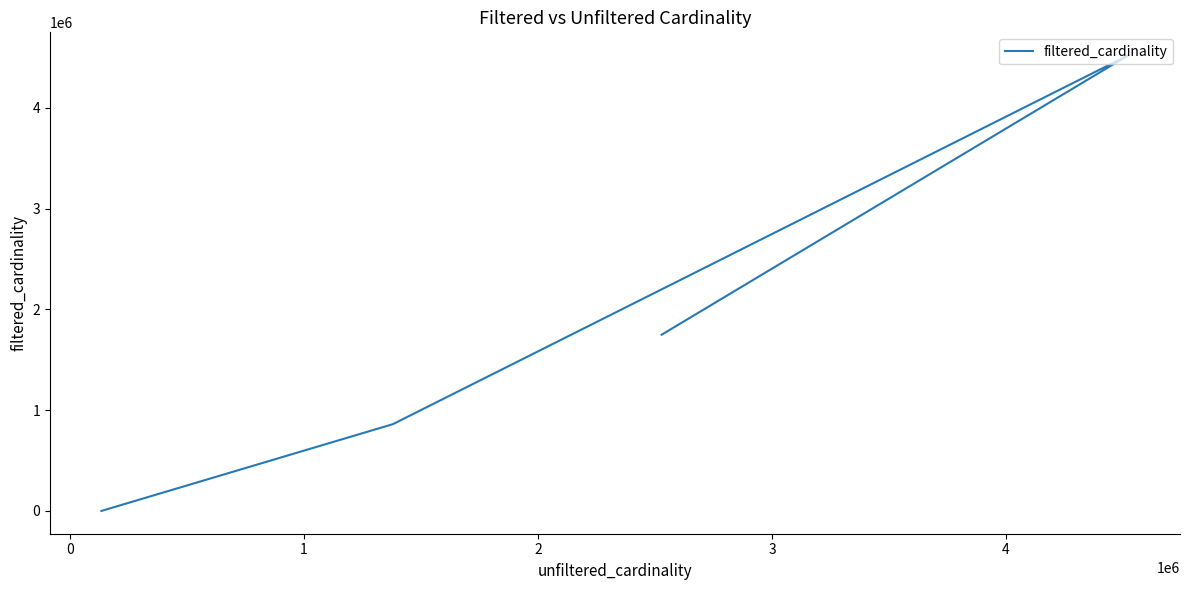

True or false: the data shows 1449420 at 0.

False